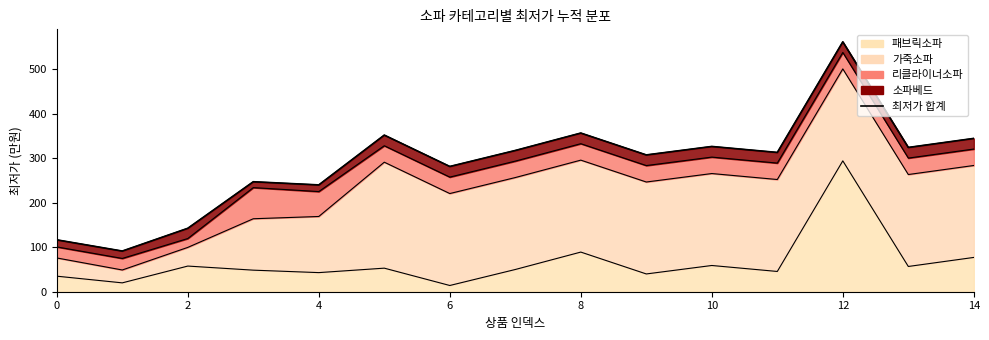

True or false: the data shows 209.3 at 2.

False